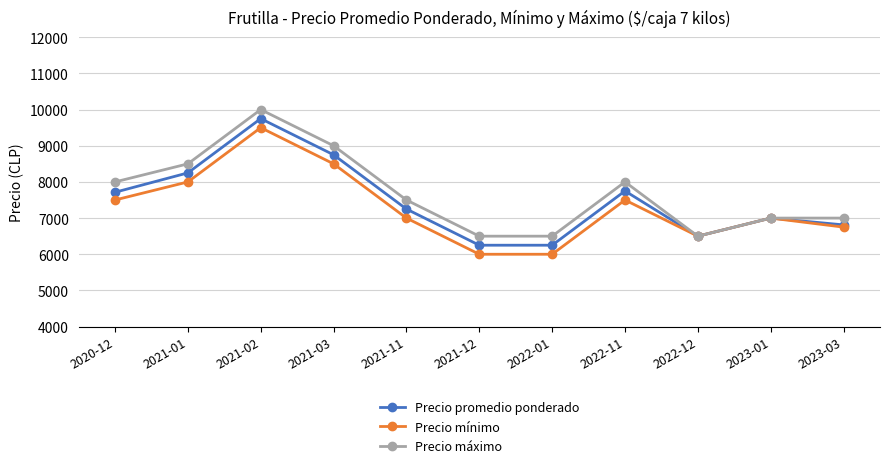

Is the value of Precio máximo at 2021-01 greater than the value of Precio promedio ponderado at 2021-02?

No